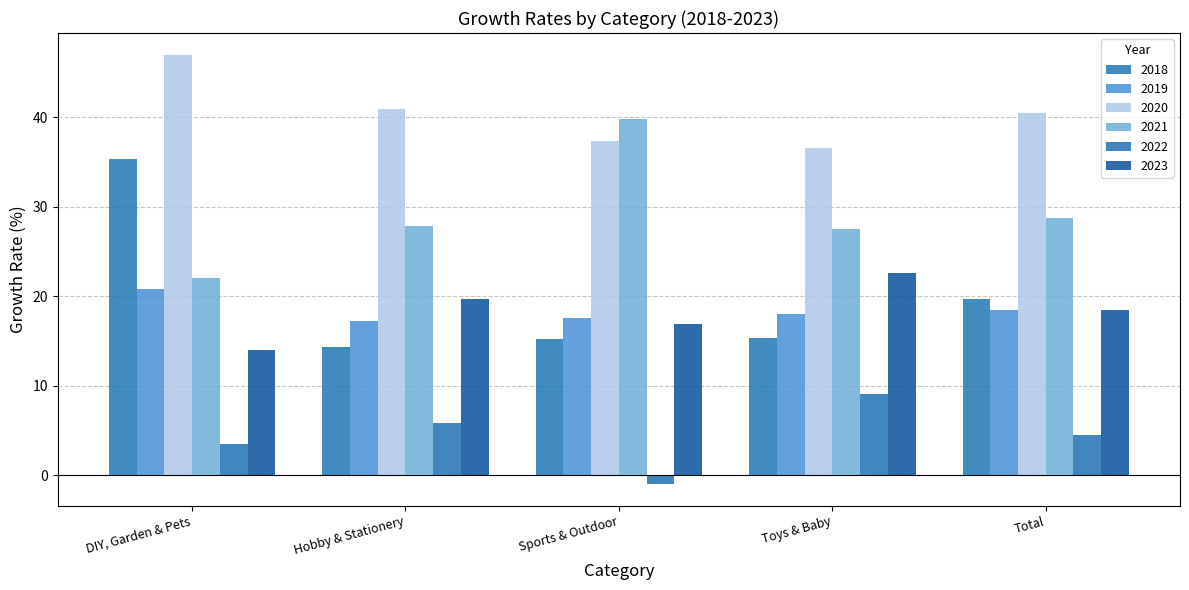

What is the maximum value shown in the chart?

47.0